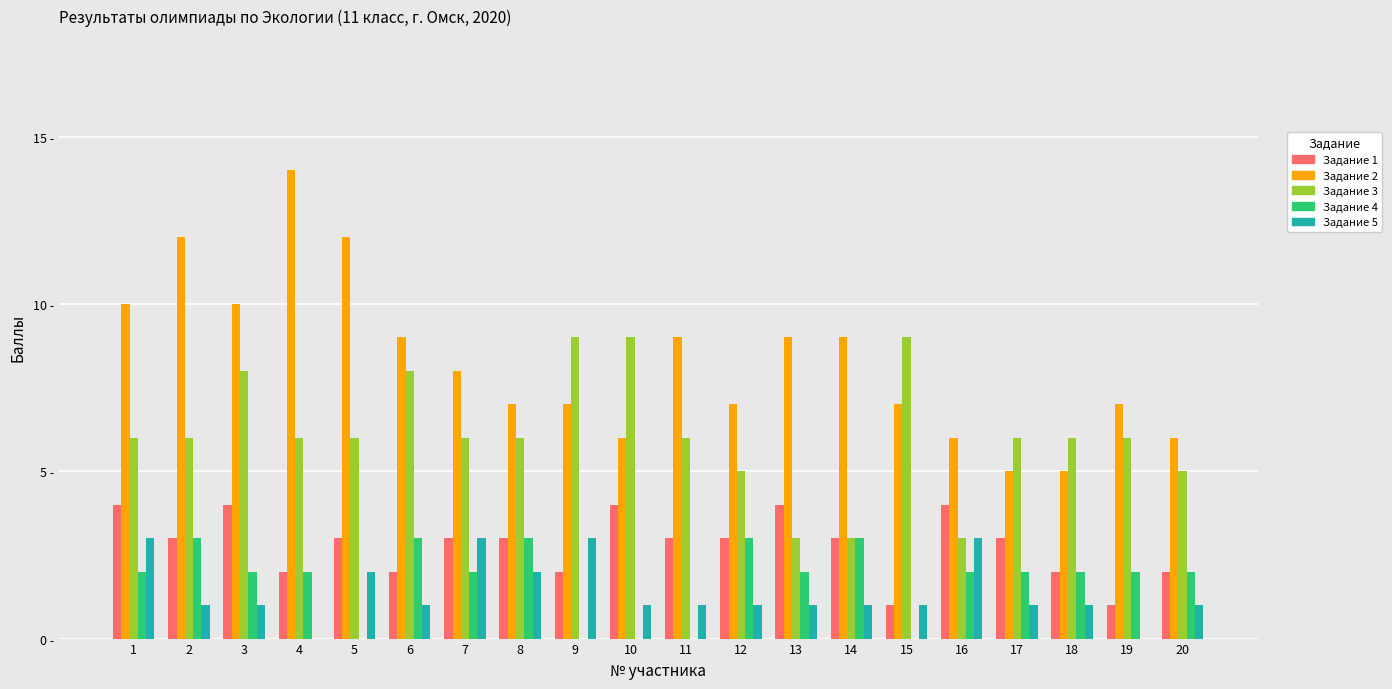

Which has a higher value, 20 or 9?

20